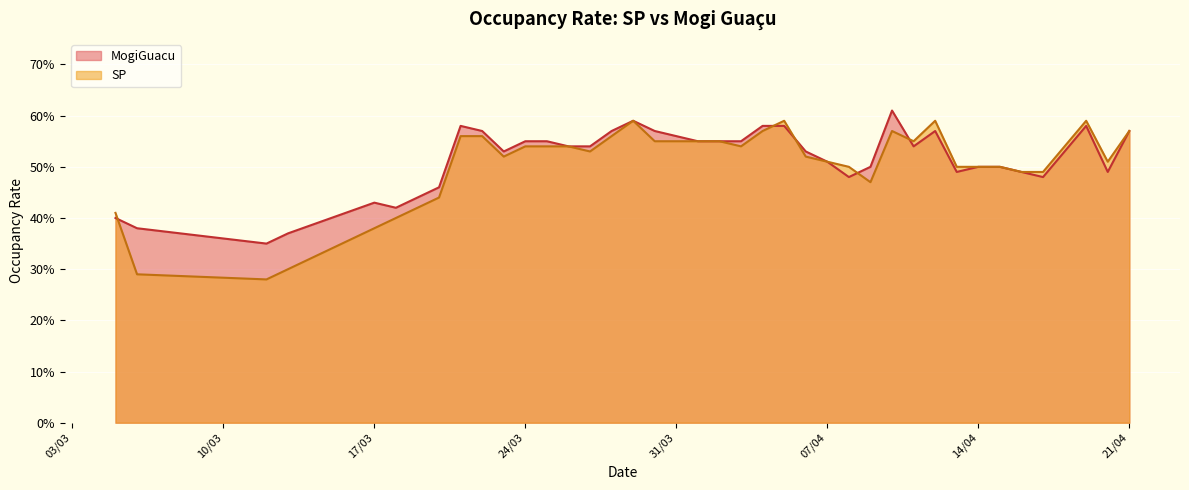

What is the sum of the MogiGuacu values at 3/23/2020 and 4/18/2020?

1.1